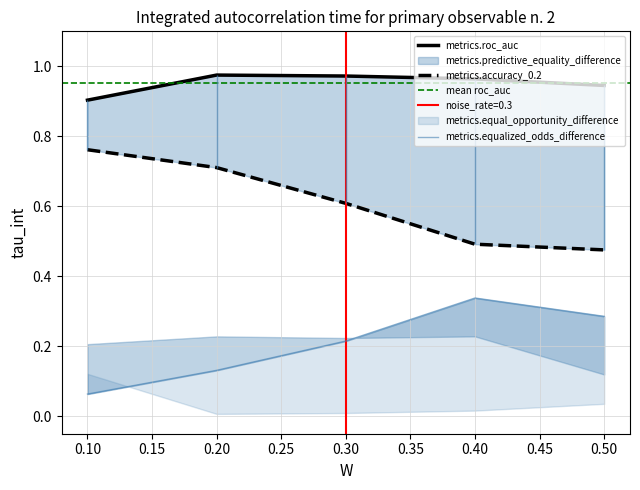

What is the smallest value displayed?

0.1